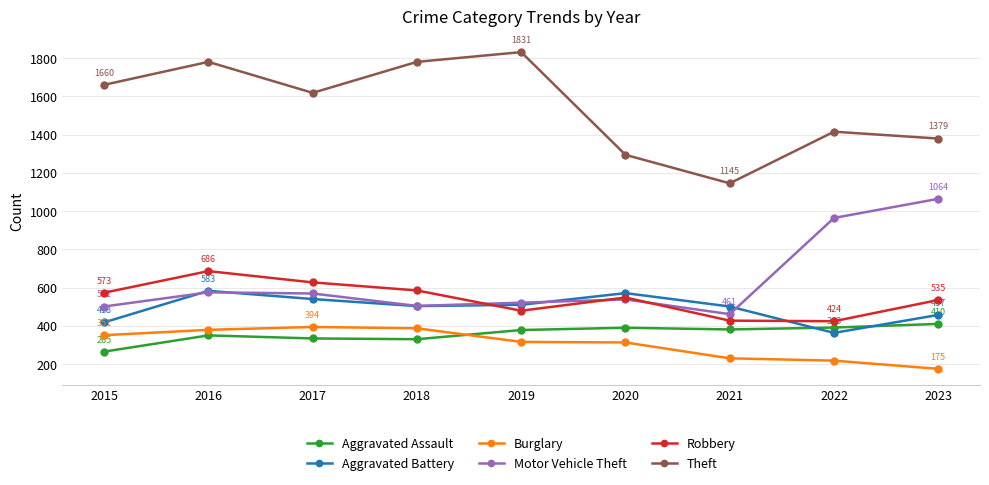

What is the approximate value of Burglary at 2019, to the nearest 10?

320